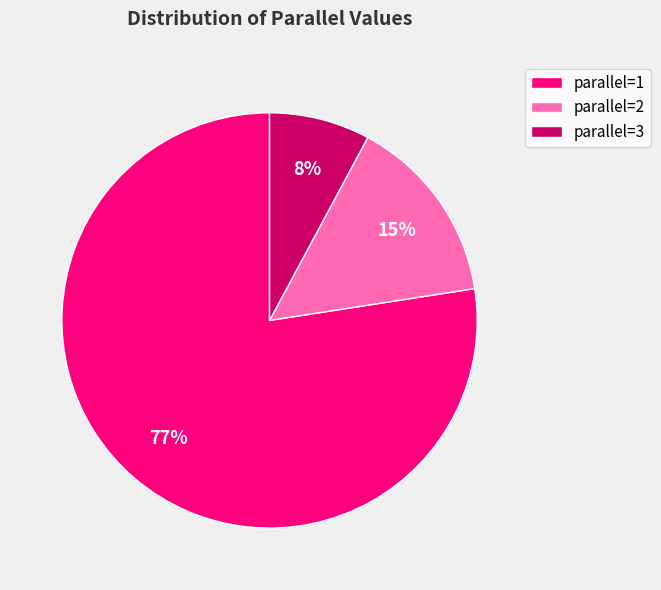

True or false: parallel=3 accounts for 8% of the total.

True